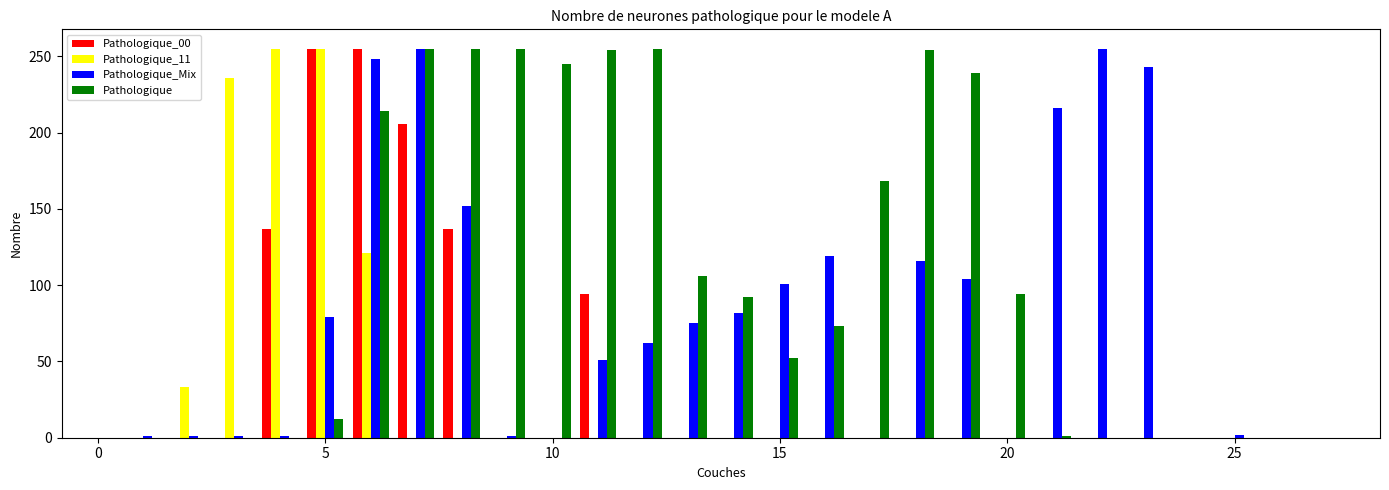

Which series has the largest total across all categories?

Pathologique